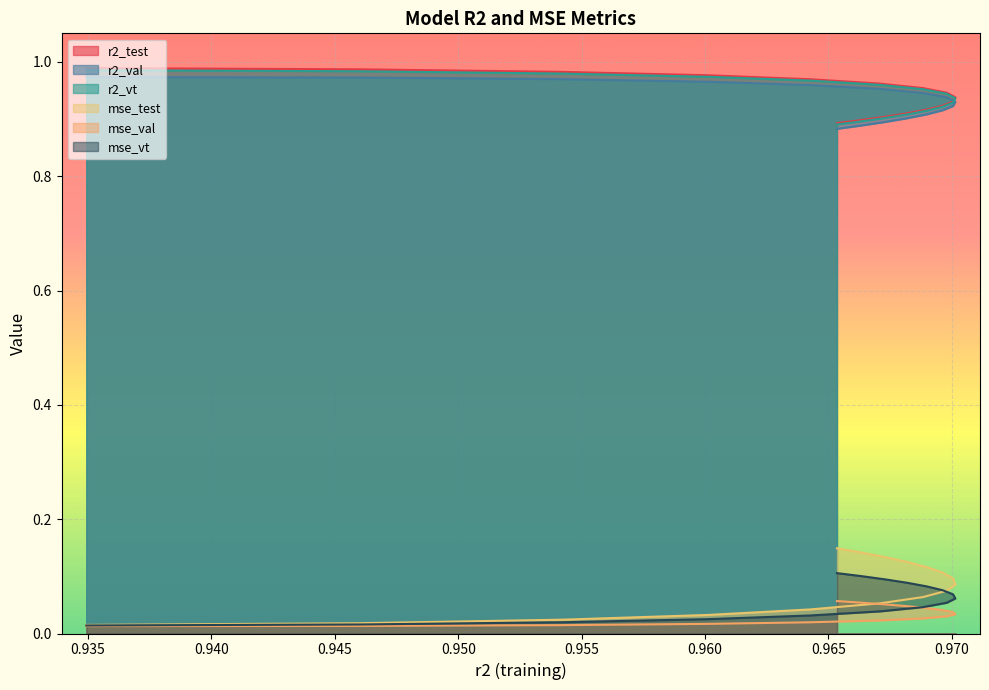

Is the value of r2_vt at model_6_9_14 greater than the value of r2_val at model_6_9_13?

Yes